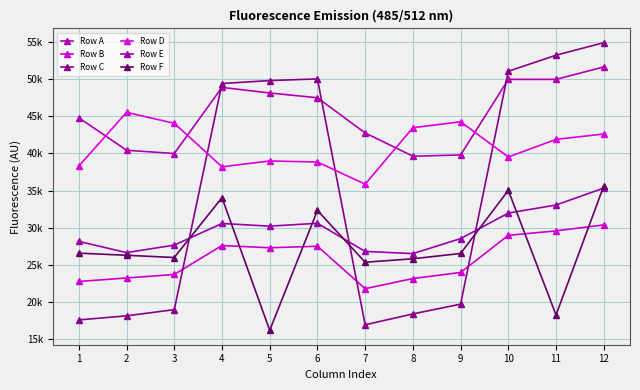

Reading left to right, list all the values displayed in this chart.

Row A: 1=44791	2=40424	3=39984	4=48870	5=48122	6=47476	7=42749	8=39626	9=39788	10=49950	11=49949	12=51623
Row B: 1=22781	2=23255	3=23724	4=27617	5=27317	6=27517	7=21815	8=23179	9=23999	10=28986	11=29588	12=30386
Row C: 1=17617	2=18163	3=19000	4=49392	5=49790	6=50010	7=16963	8=18422	9=19737	10=51037	11=53201	12=54877
Row D: 1=38293	2=45515	3=44046	4=38196	5=38983	6=38844	7=35863	8=43450	9=44252	10=39512	11=41885	12=42604
Row E: 1=28176	2=26661	3=27674	4=30577	5=30221	6=30606	7=26823	8=26531	9=28544	10=31979	11=33061	12=35342
Row F: 1=26590	2=26308	3=26004	4=34048	5=16216	6=32333	7=25370	8=25834	9=26548	10=35032	11=18281	12=35614